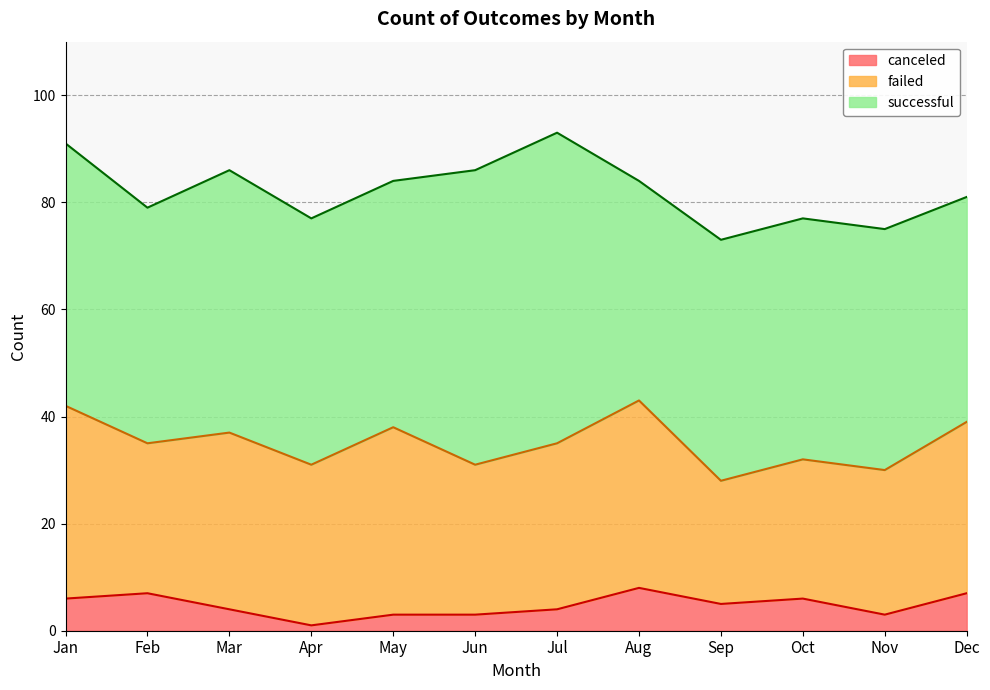

Is the value of successful at Jun greater than the value of canceled at May?

Yes